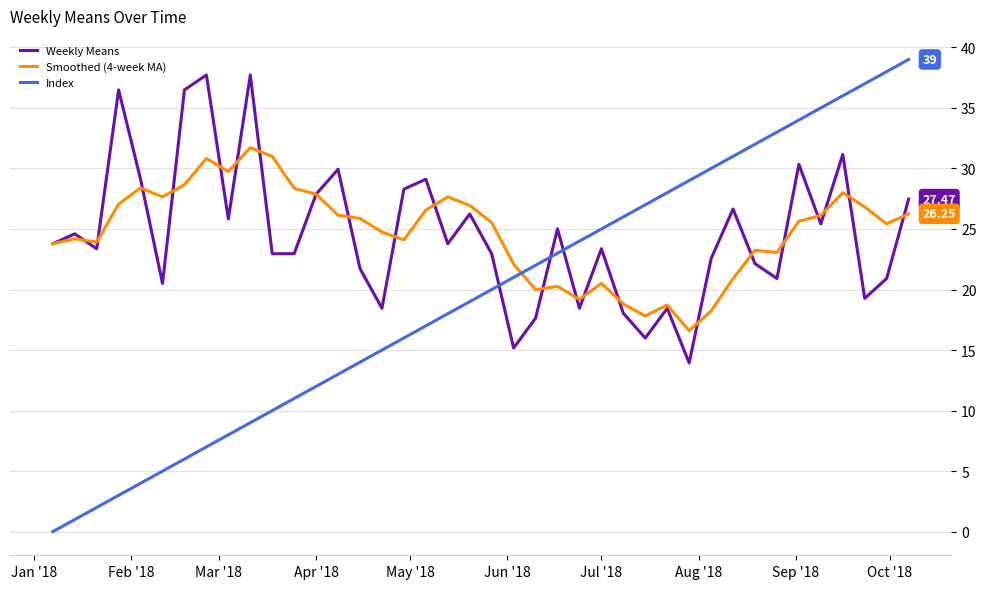

True or false: Index and Weekly Means intersect in this chart.

True